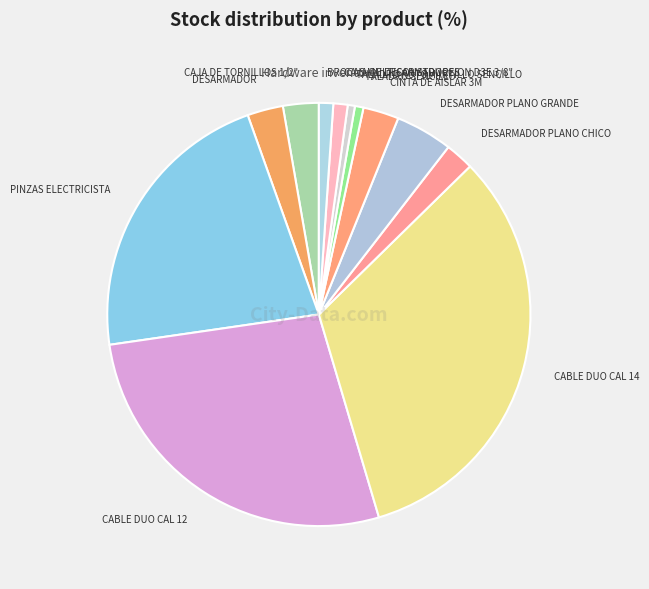

Is there any slice that represents more than half of the pie?

No